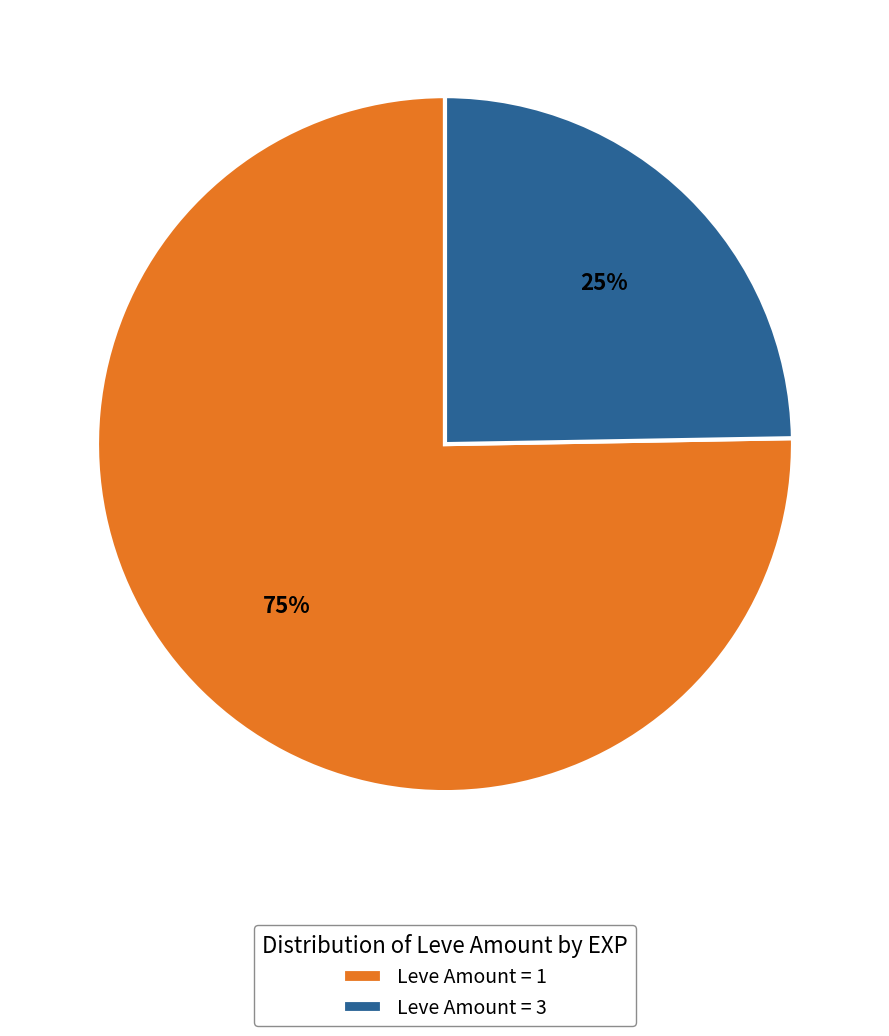

Do Leve Amount = 1 and Leve Amount = 3 together represent more than half of the pie?

Yes